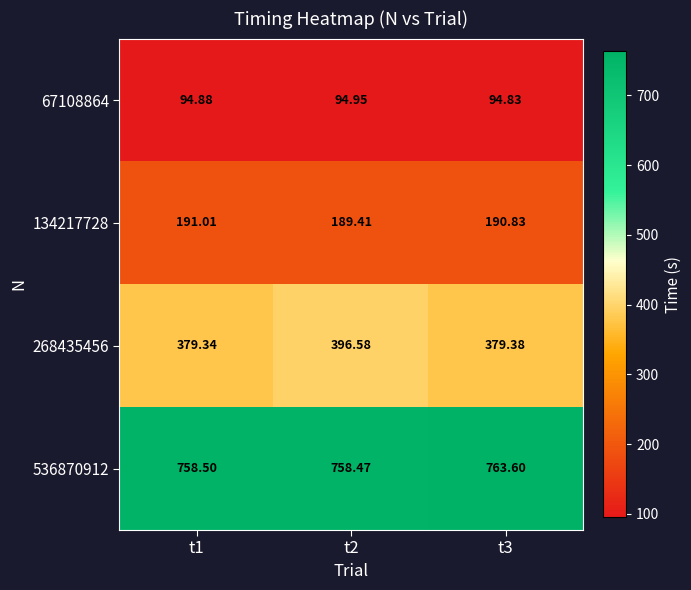

Is the value of 134217728 at t3 greater than the value of 536870912 at t2?

No